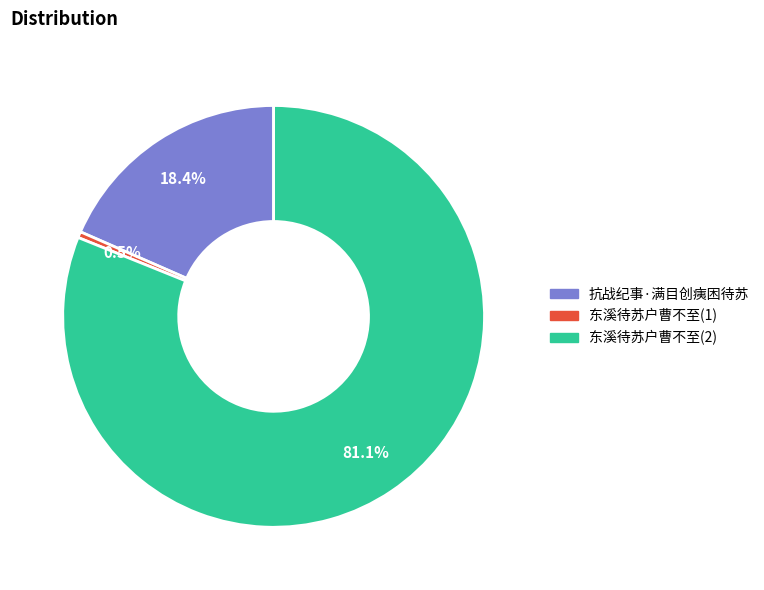

To the nearest percent, what is the average slice percentage?

33%